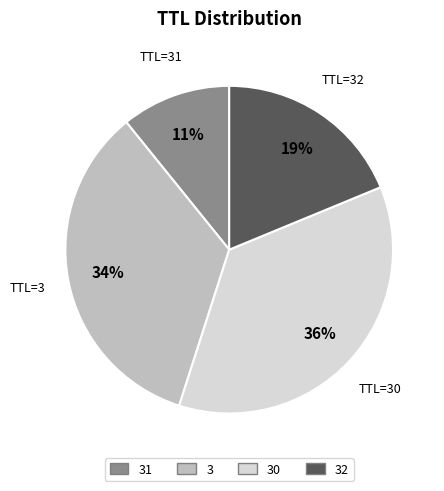

True or false: 3 accounts for 11% of the total.

False